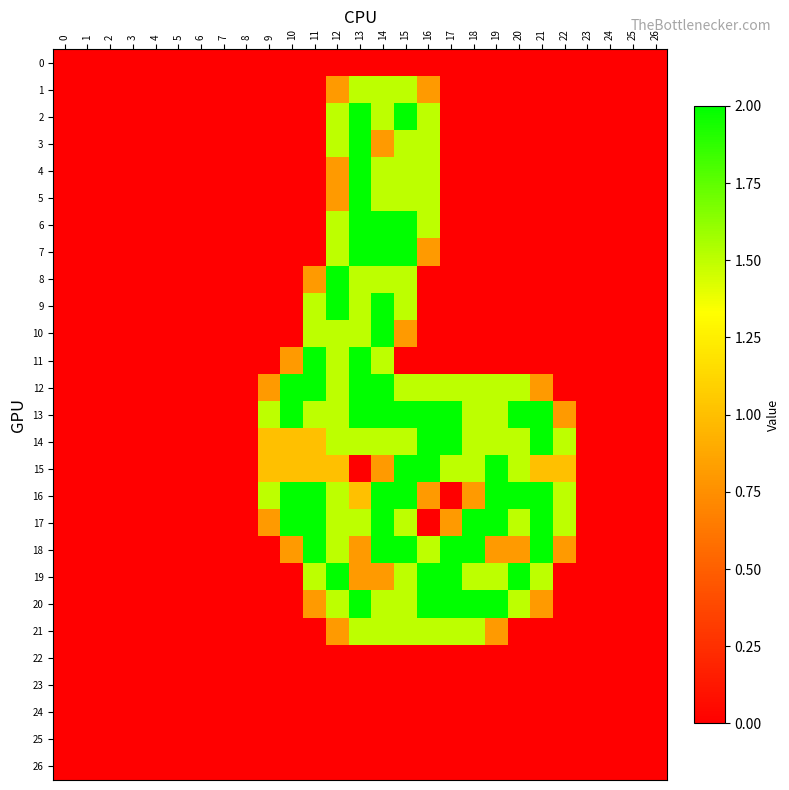

At which category is the sum across all series the highest?

14